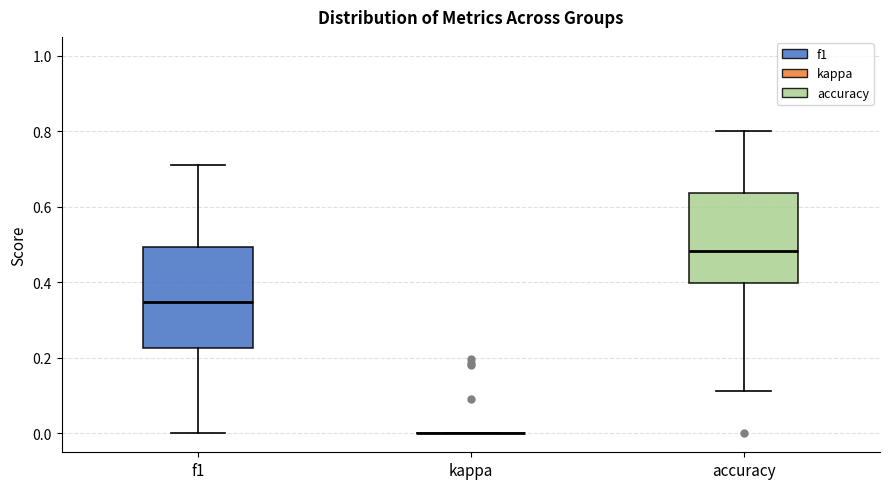

Comparing the boxes themselves (not the whiskers), which one is the tallest?

f1